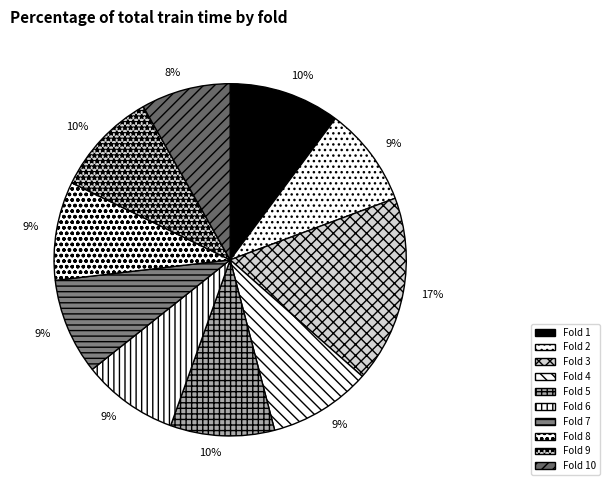

What is the largest slice in the pie chart?

Fold 3